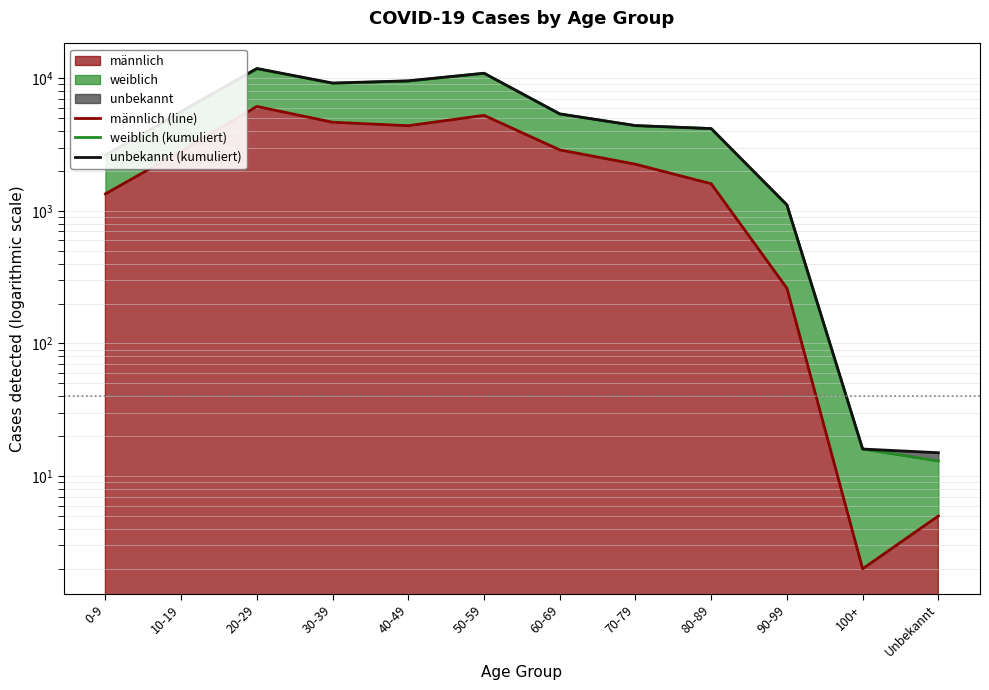

True or false: unbekannt (kumuliert) and männlich (line) intersect in this chart.

False